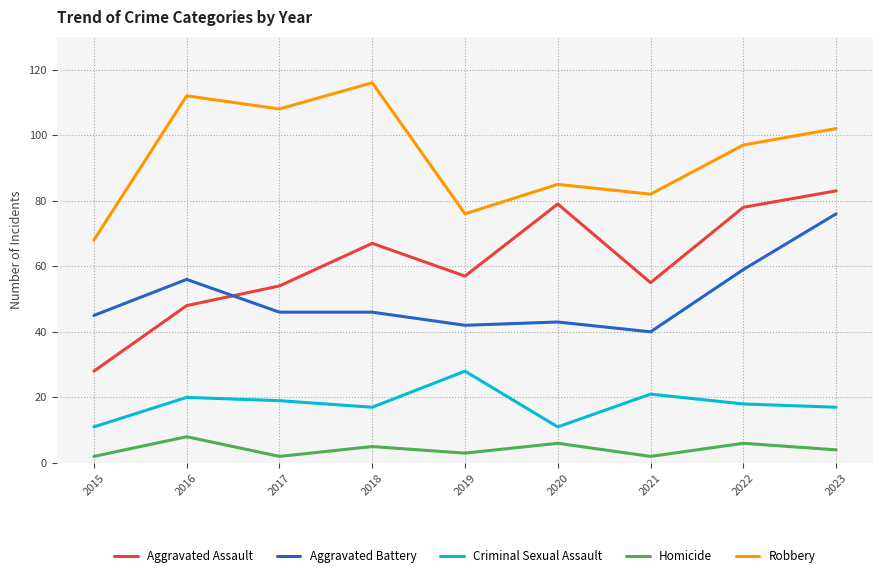

Reading left to right, list all the values displayed in this chart.

Aggravated Assault: 2015=28	2016=48	2017=54	2018=67	2019=57	2020=79	2021=55	2022=78	2023=83
Aggravated Battery: 2015=45	2016=56	2017=46	2018=46	2019=42	2020=43	2021=40	2022=59	2023=76
Criminal Sexual Assault: 2015=11	2016=20	2017=19	2018=17	2019=28	2020=11	2021=21	2022=18	2023=17
Homicide: 2015=2	2016=8	2017=2	2018=5	2019=3	2020=6	2021=2	2022=6	2023=4
Robbery: 2015=68	2016=112	2017=108	2018=116	2019=76	2020=85	2021=82	2022=97	2023=102